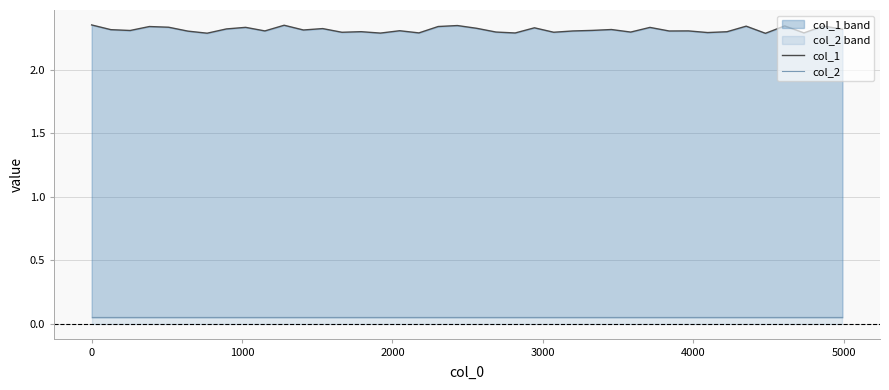

Does the chart have visible grid lines?

Yes